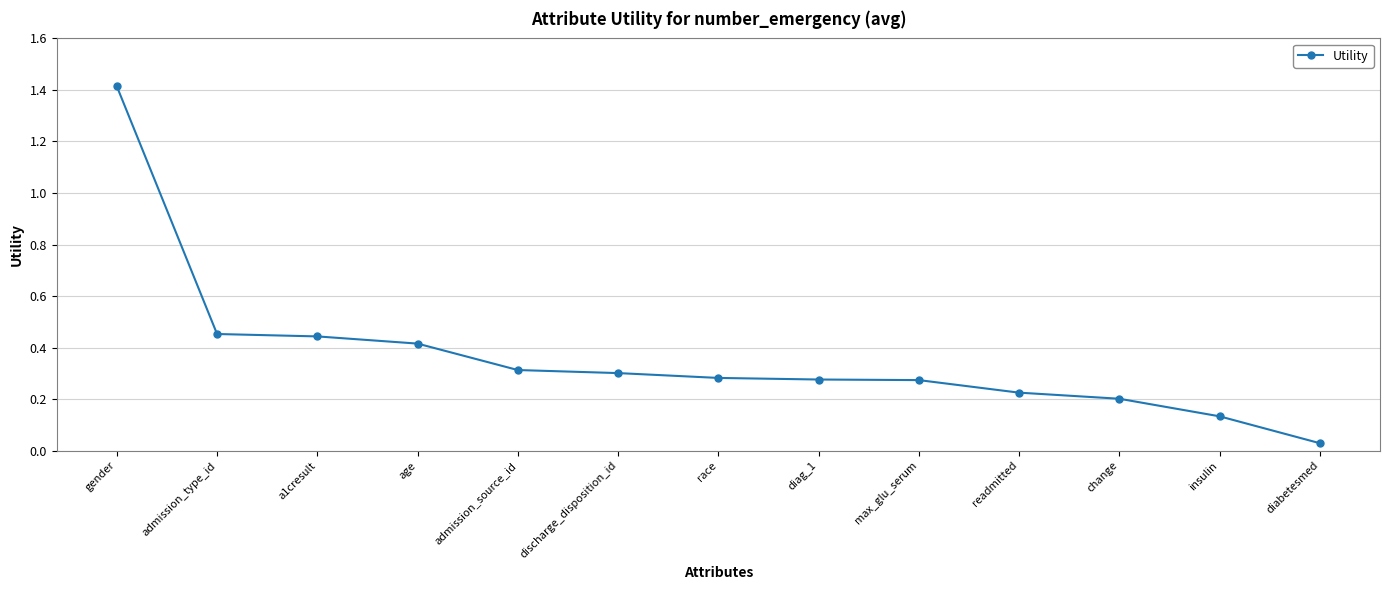

What is the change in value from gender to admission_type_id?

-1.0